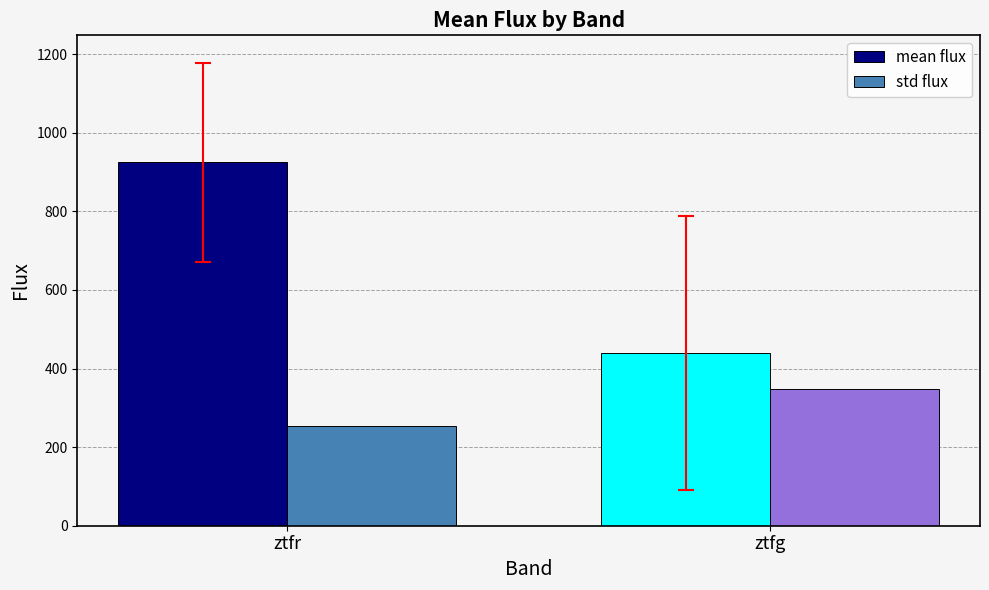

Read the mean flux value at ztfg.

439.8